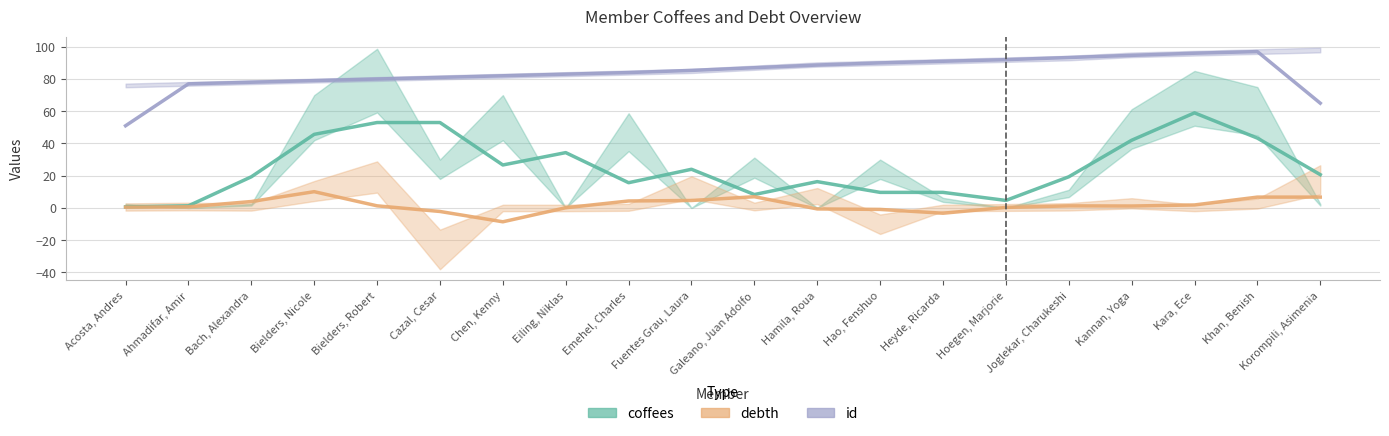

At Galeano, Juan Adolfo, list the series in order from largest to smallest.

id, coffees, debth